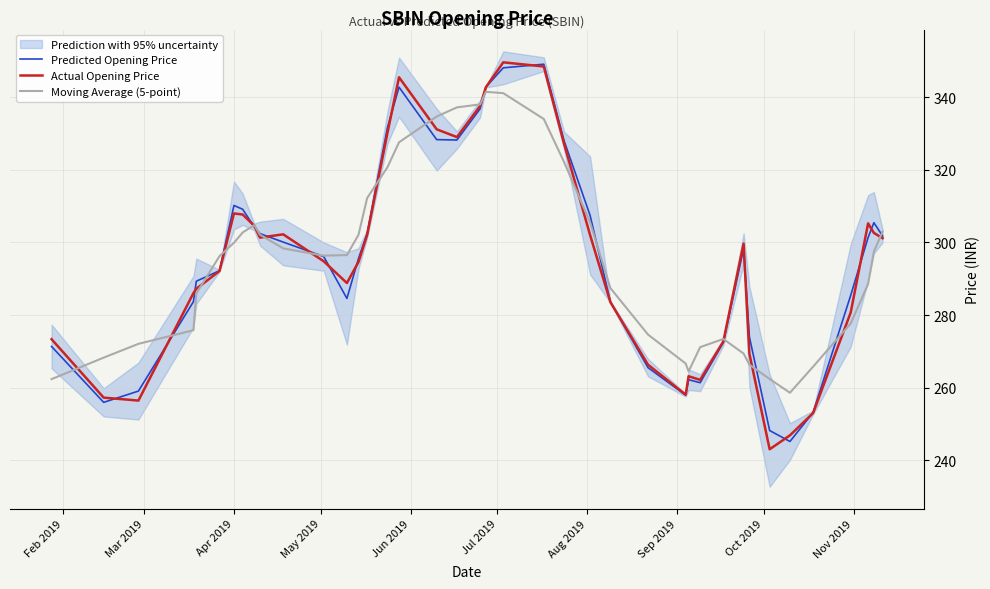

What is the lowest value of the Predicted Opening Price series?

245.2